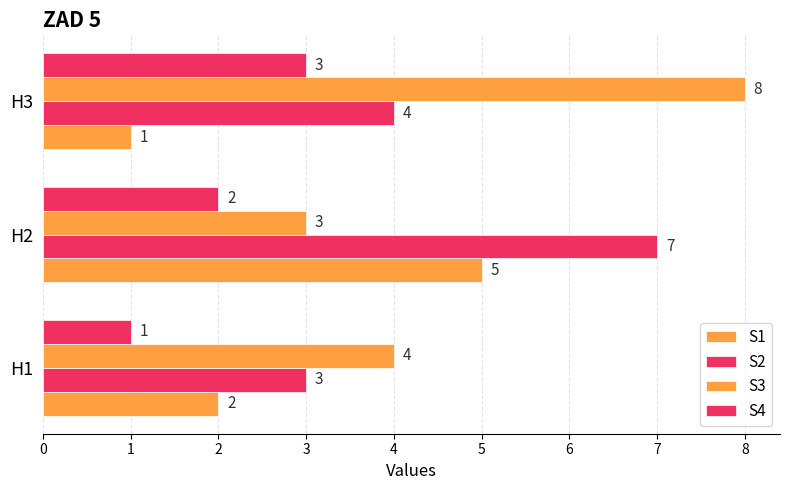

How many distinct data groups are displayed?

4